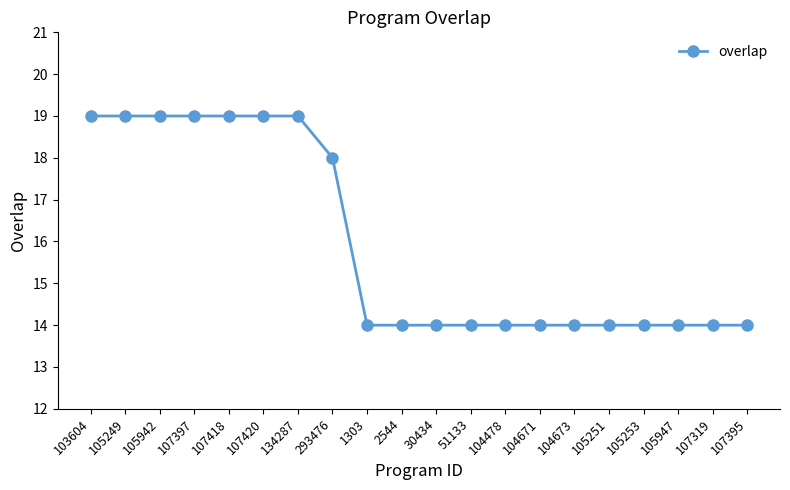

Reading left to right, extract all data points from this chart.

103604=19	105249=19	105942=19	107397=19	107418=19	107420=19	134287=19	293476=18	1303=14	2544=14	30434=14	51133=14	104478=14	104671=14	104673=14	105251=14	105253=14	105947=14	107319=14	107395=14